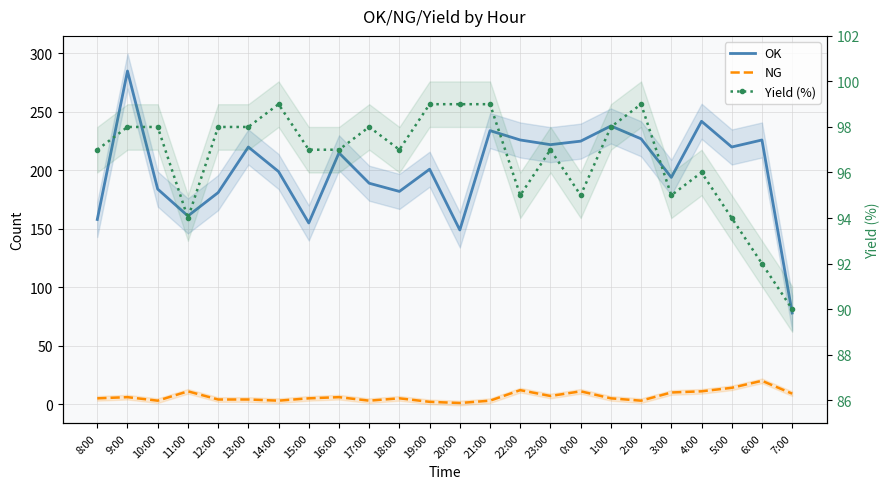

What is the minimum value shown in the chart?

1